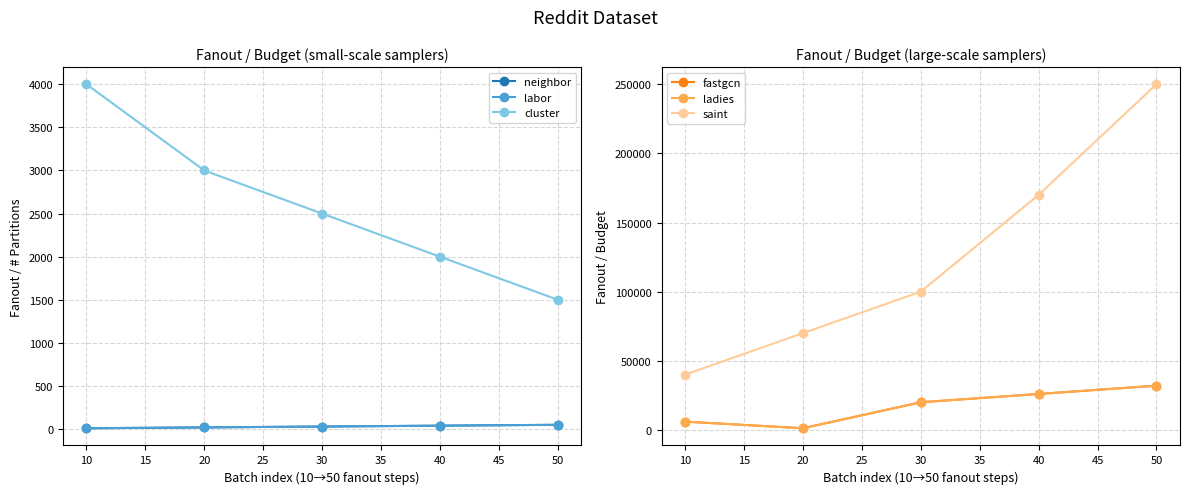

The labor series shows 20 at 20. True or false?

True